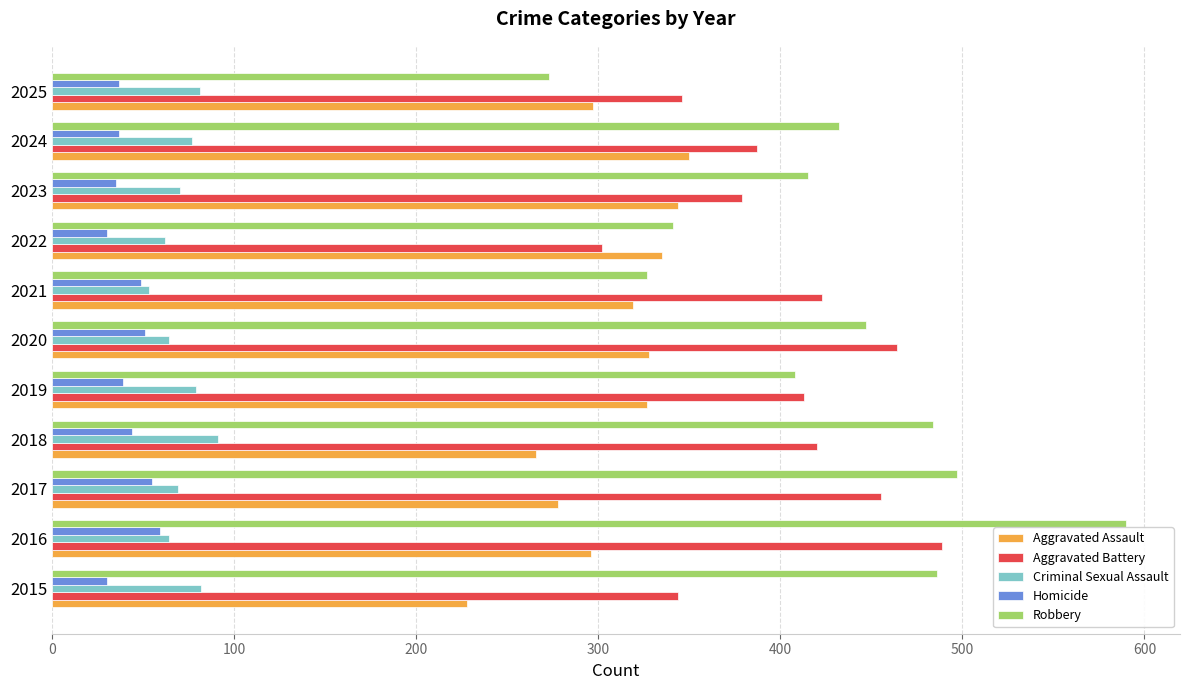

What is the approximate value of Aggravated Battery at 2017?

455